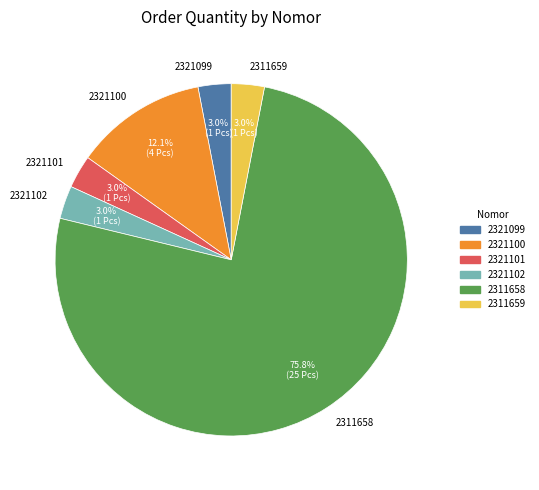

To the nearest percent, what is the combined percentage of 2311658 and 2311659?

79%